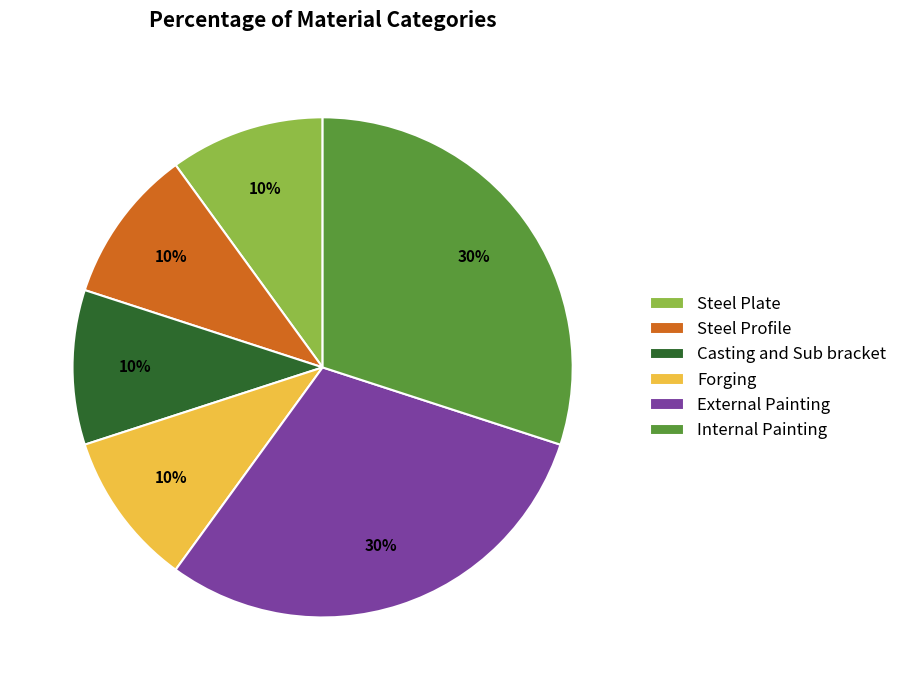

Is it true that Steel Plate is 20% of the pie?

False